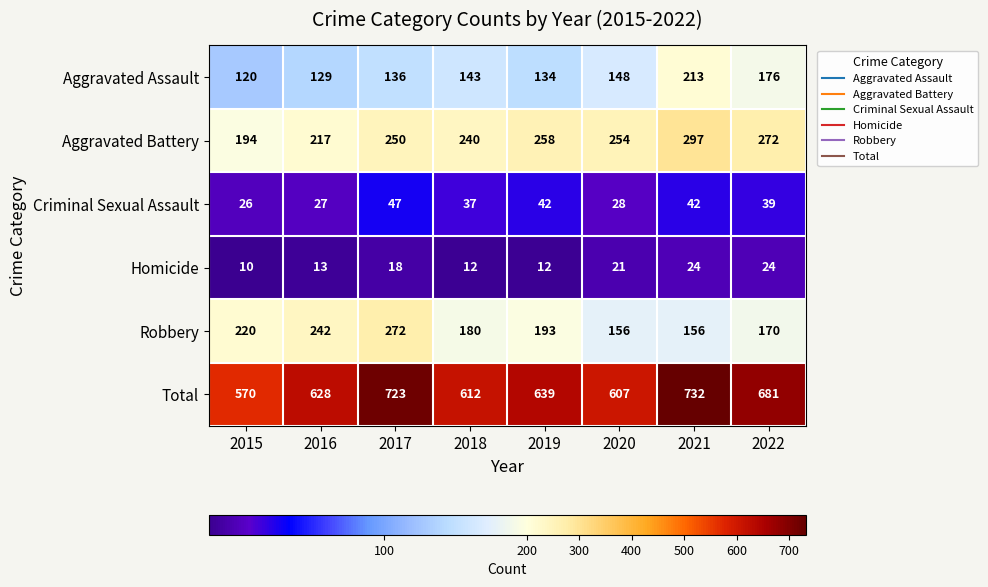

Which series has the largest range (max minus min)?

Total